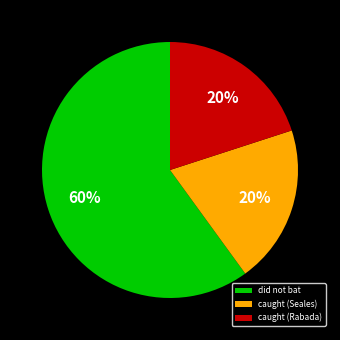

How many segments does this pie chart have?

3